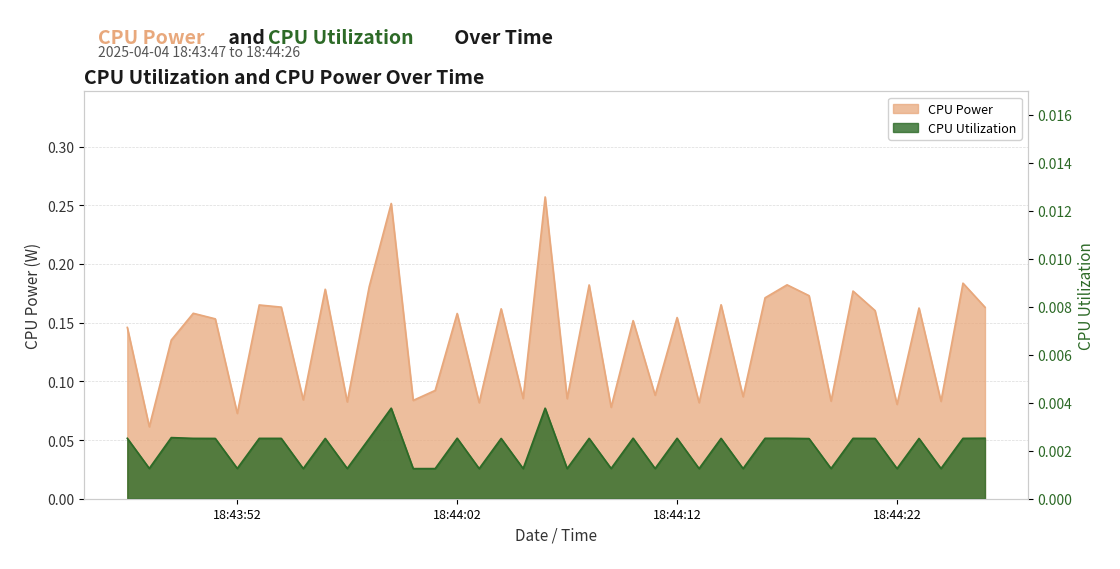

Which has a higher value, 2025-04-04 18:44:05 or 2025-04-04 18:44:20?

2025-04-04 18:44:20